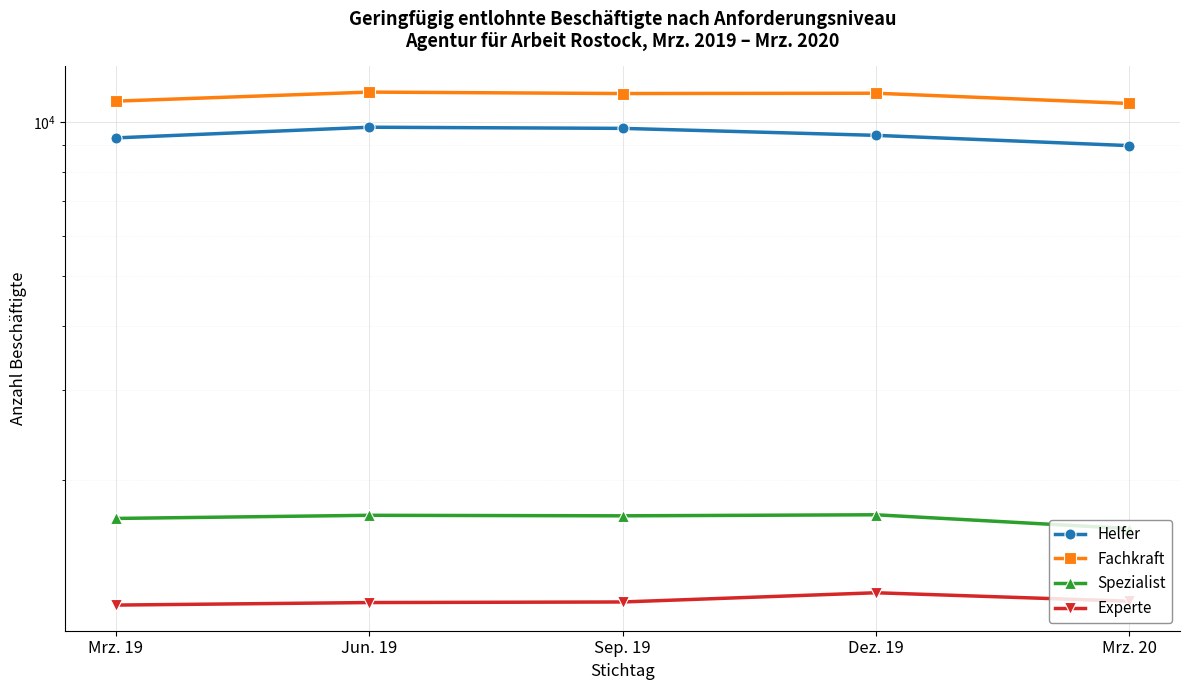

List the series in order of their peak value, lowest first.

Experte, Spezialist, Helfer, Fachkraft